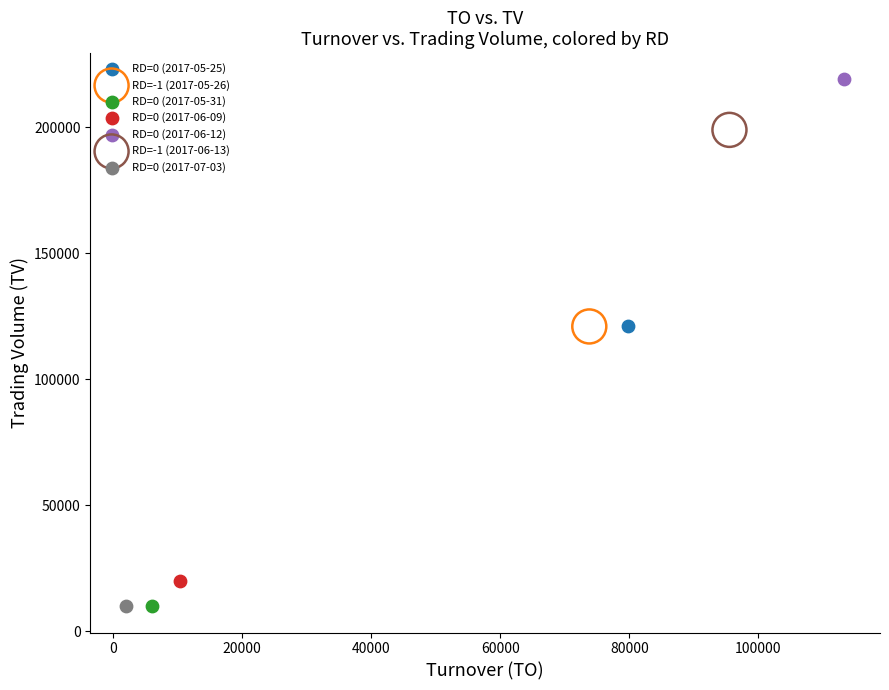

What are all the series names shown in the legend?

RD=0 (2017-05-25), RD=-1 (2017-05-26), RD=0 (2017-05-31), RD=0 (2017-06-09), RD=0 (2017-06-12), RD=-1 (2017-06-13), RD=0 (2017-07-03)